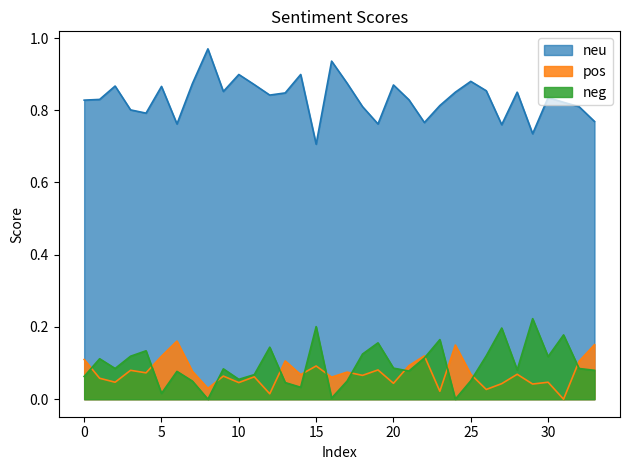

How many lines are shown in the chart?

3